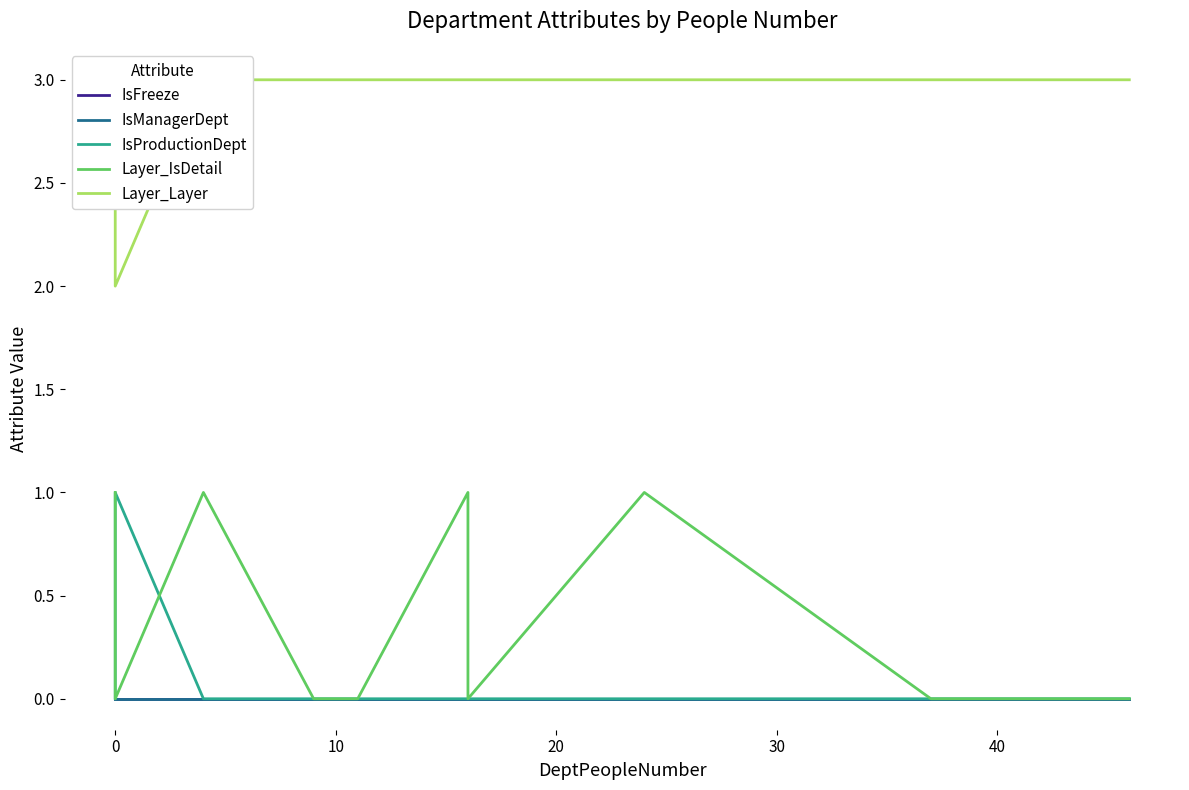

Rank the series at 30 from lowest to highest value.

IsFreeze, IsManagerDept, IsProductionDept, Layer_IsDetail, Layer_Layer